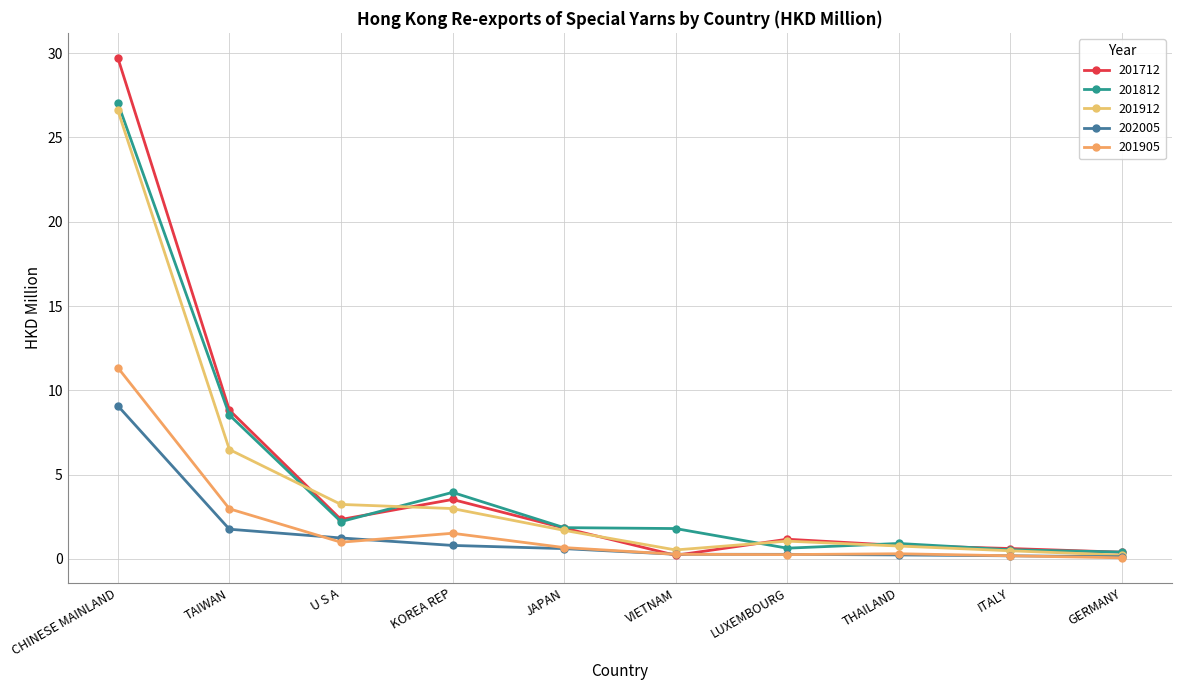

What is the maximum value shown in the chart?

29.7